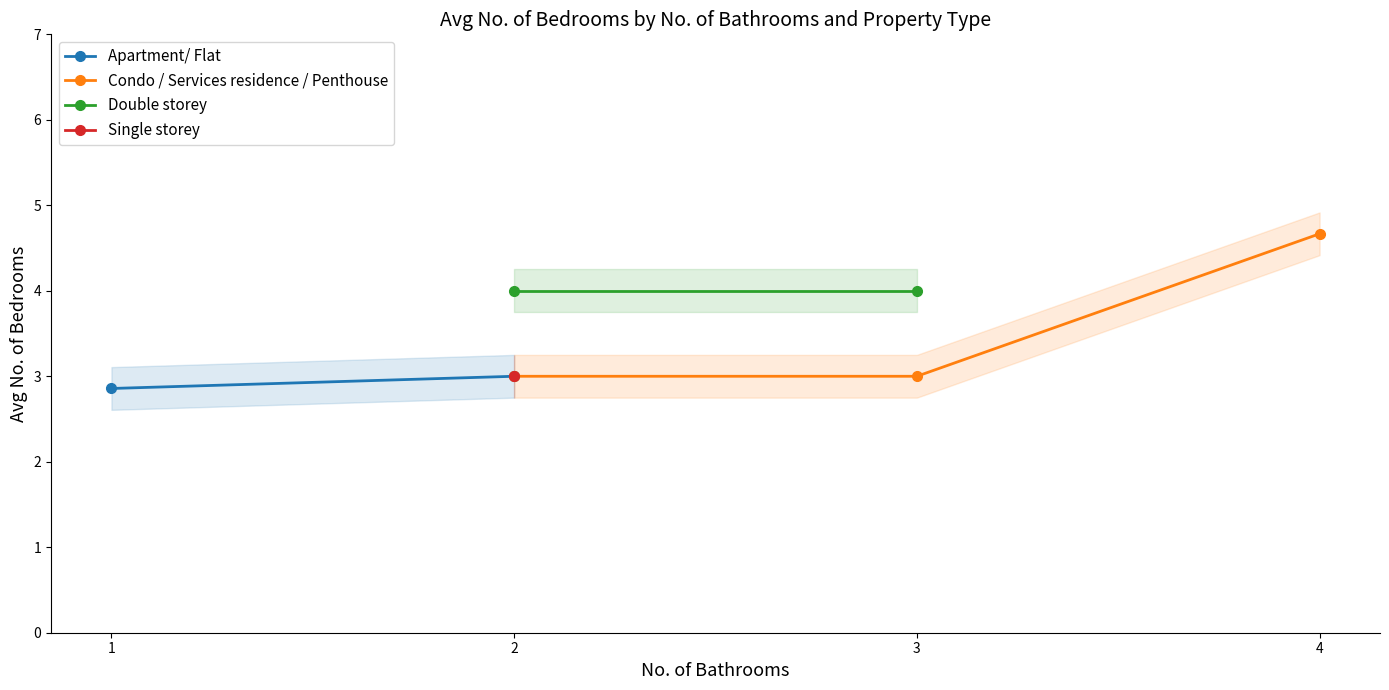

True or false: Double storey has more than 2 interior local peaks.

False